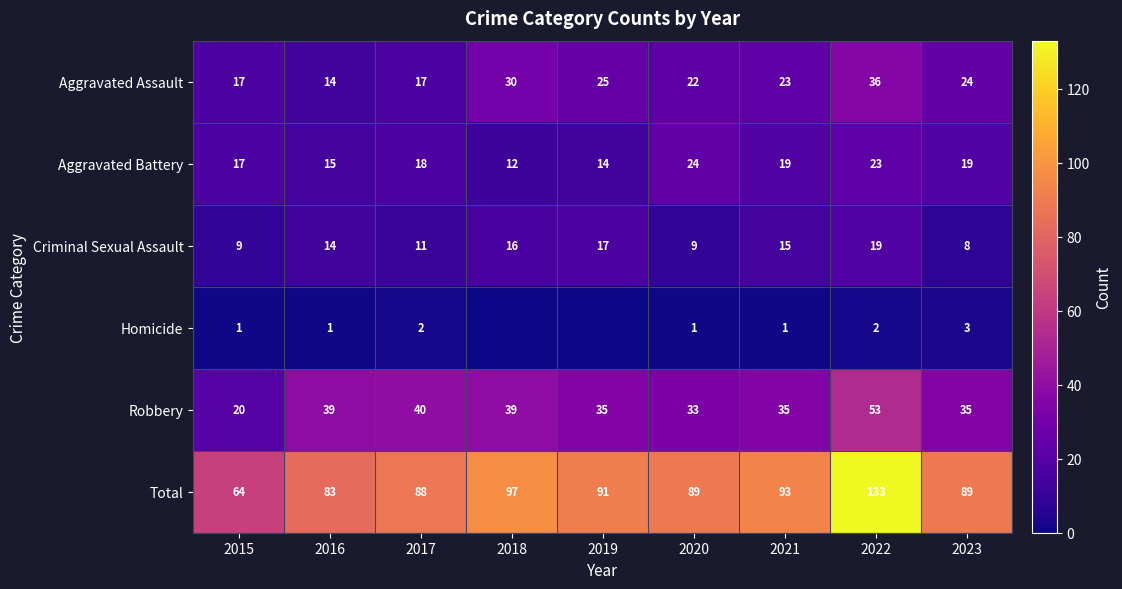

At which category is the sum across all series the highest?

2022